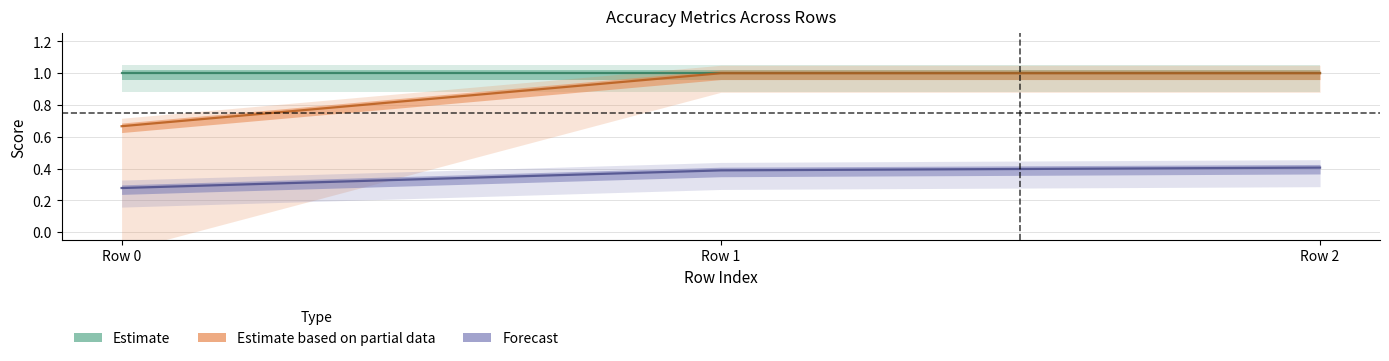

What is the maximum value for Estimate based on partial data?

1.0